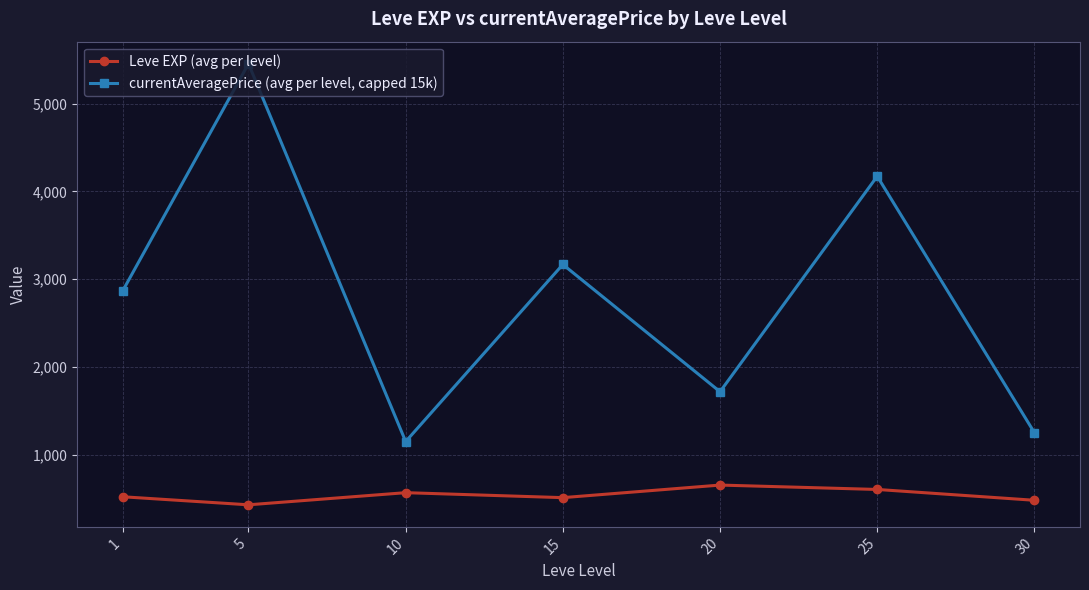

At which category does currentAveragePrice (avg per level, capped 15k) reach its first local valley?

10